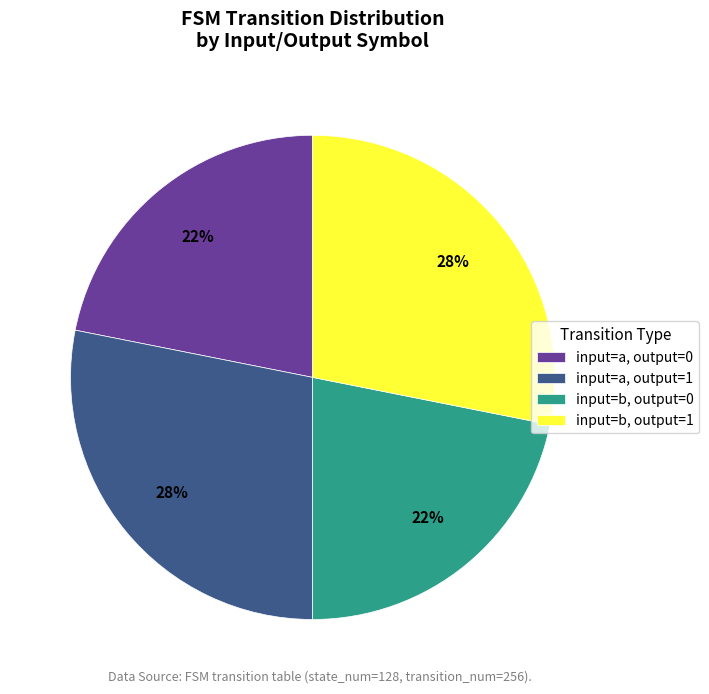

Approximately how many times larger is the value at input=b, output=0 compared to input=b, output=1?

0.8